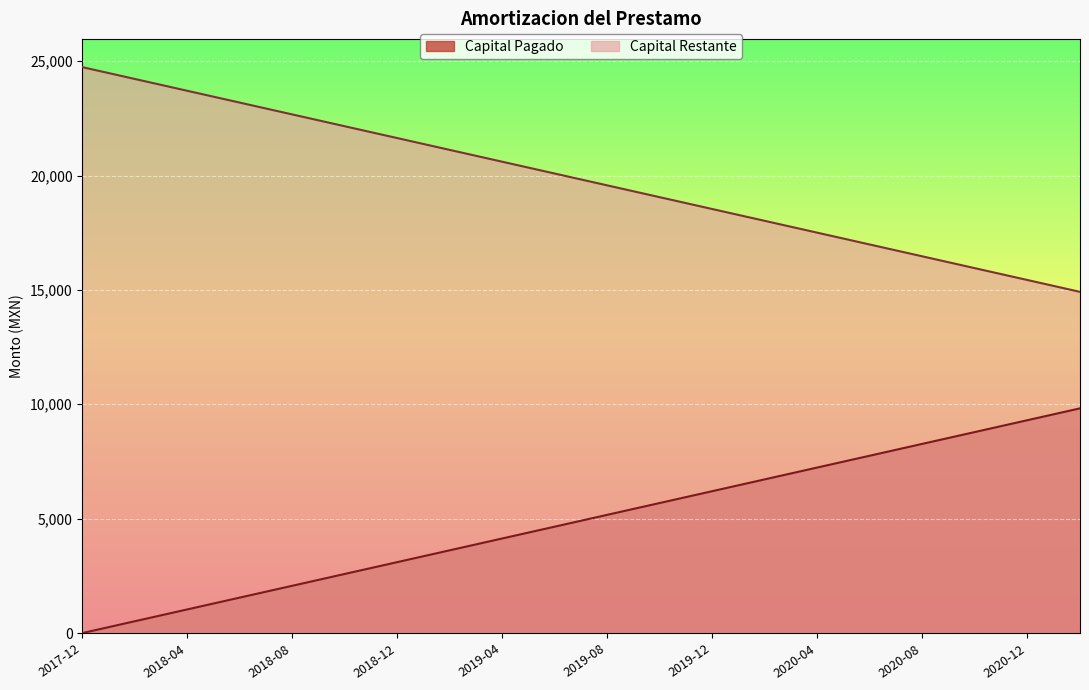

True or false: Capital Pagado and Capital Restante intersect in this chart.

False